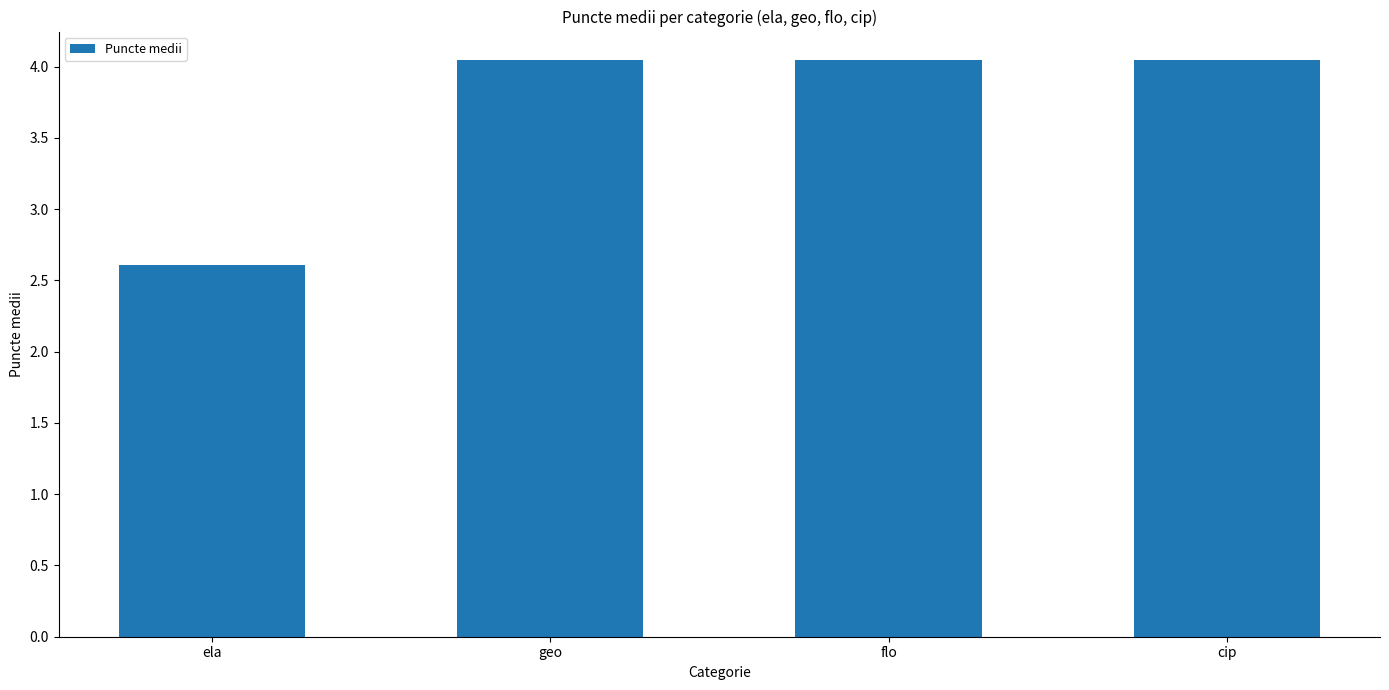

At which category does the chart reach its minimum across all series?

ela